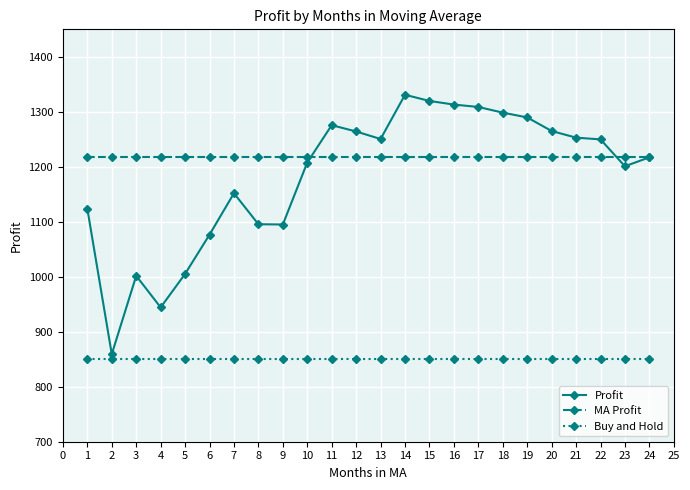

What is the greatest value displayed?

1331.0